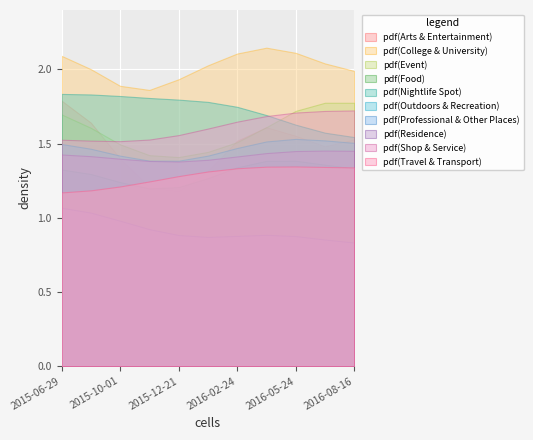

Which series has the largest total across all categories?

pdf(College & University)